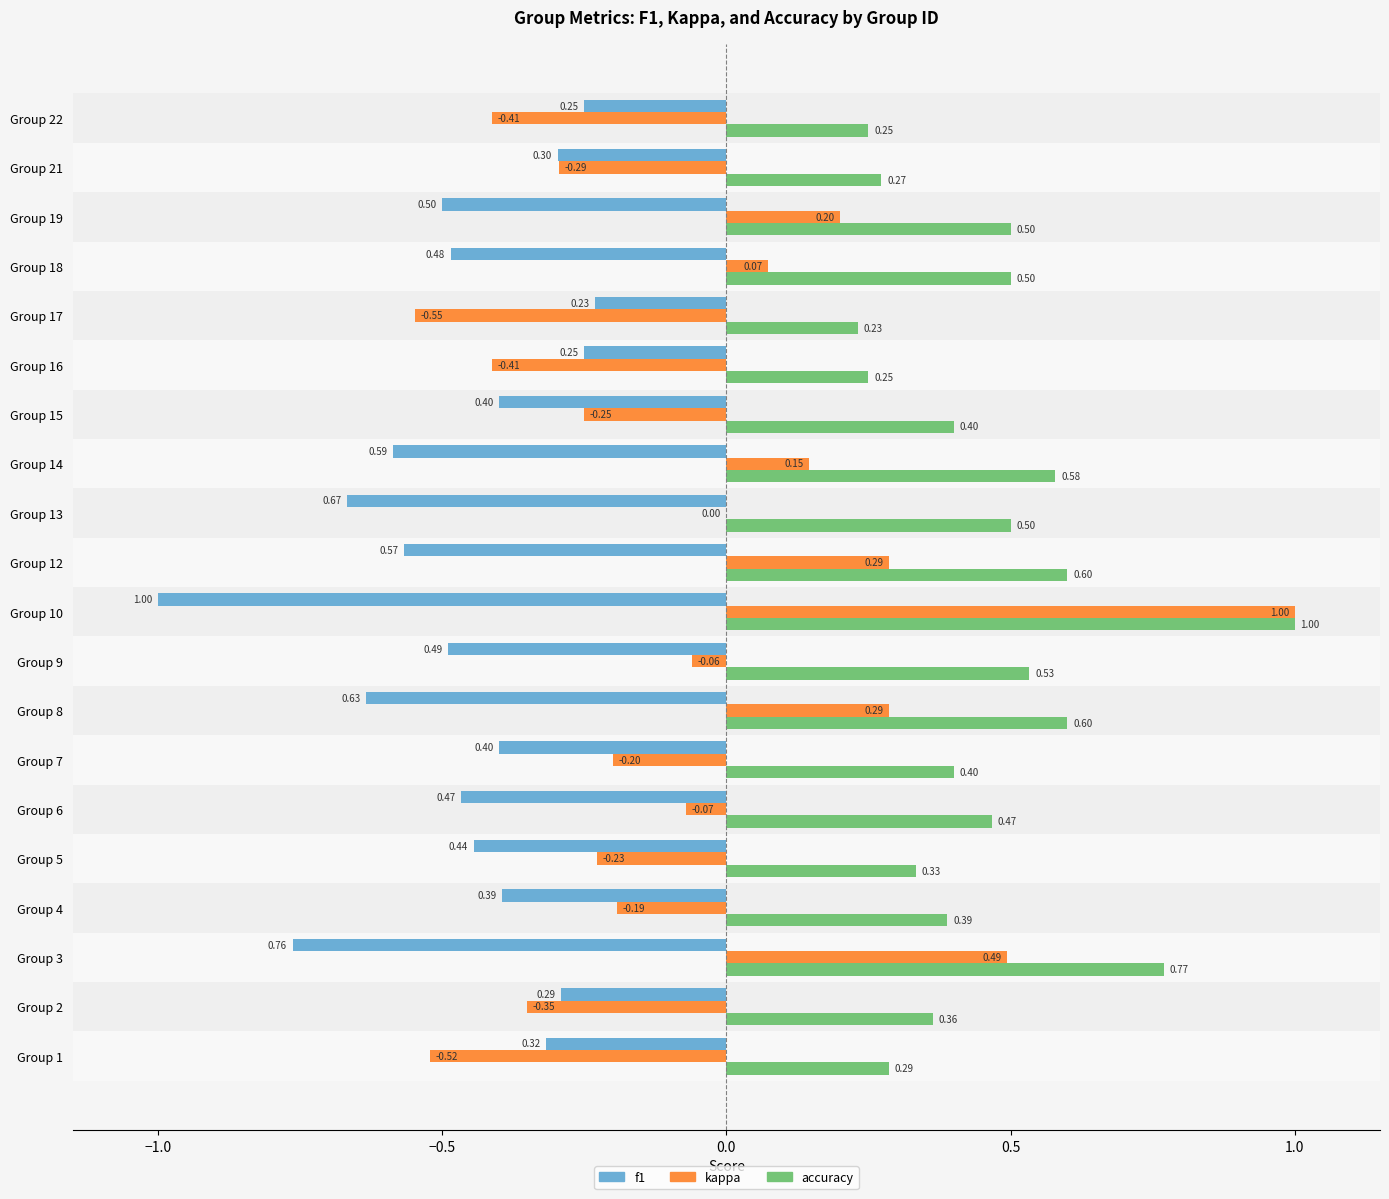

Which series has the largest total across all categories?

accuracy